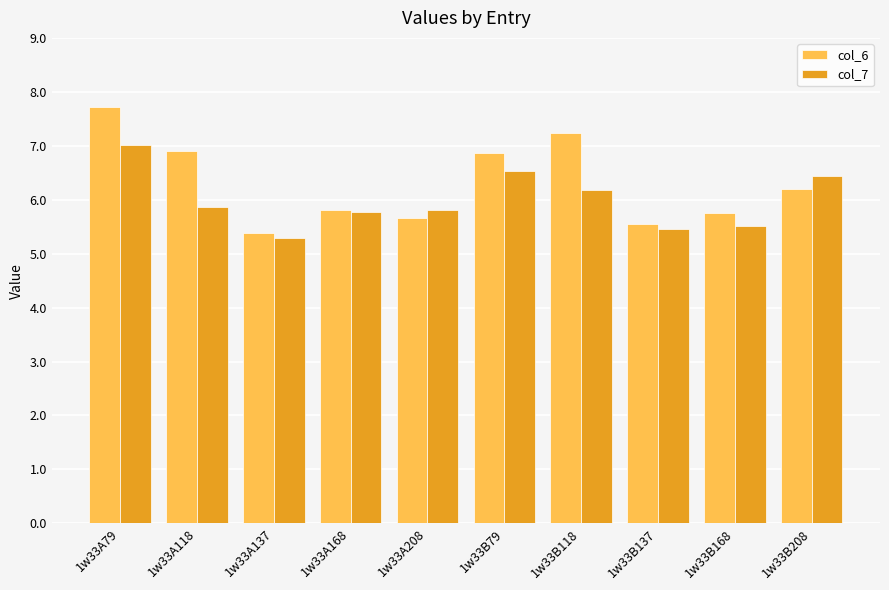

List the series in order of their peak value, lowest first.

col_7, col_6